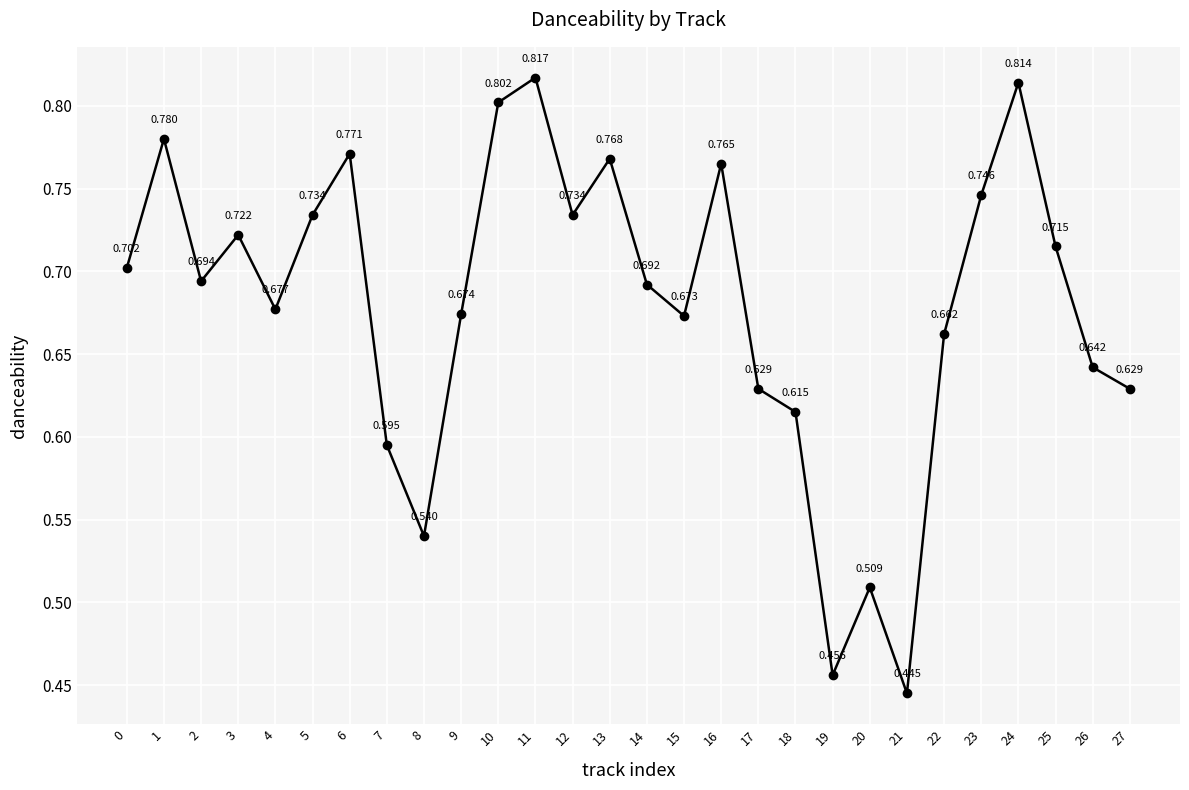

Is it true that the value at 25 is 0.7?

True